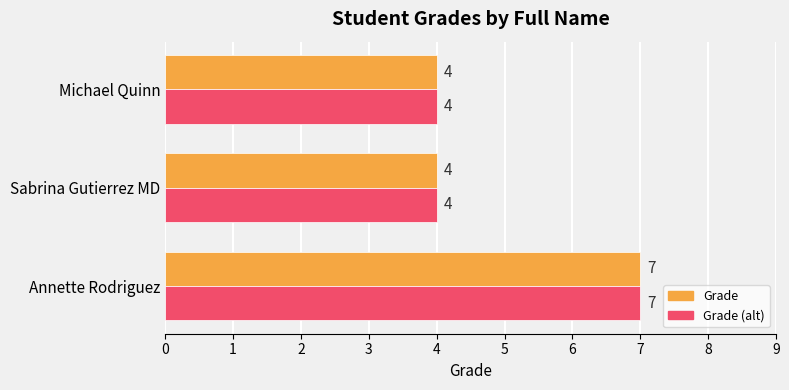

What is the approximate value of Grade (alt) at Sabrina Gutierrez MD?

4